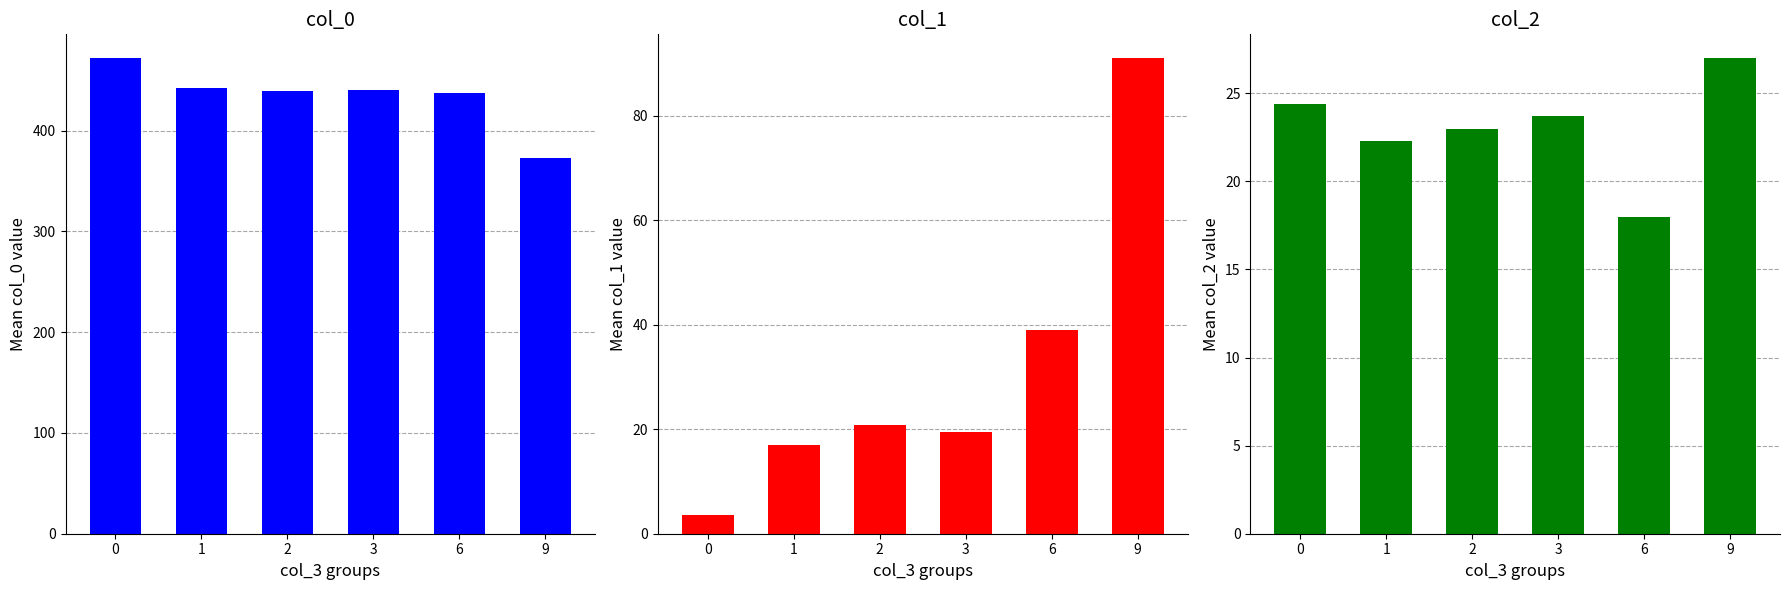

Reading left to right, transcribe all the data shown in this chart.

col_0: 0=472.0	1=441.9	2=439.3	3=440.0	6=437.0	9=373.0
col_1: 0=3.5	1=16.9	2=20.8	3=19.6	6=39.0	9=91.0
col_2: 0=24.4	1=22.3	2=23.0	3=23.7	6=18.0	9=27.0